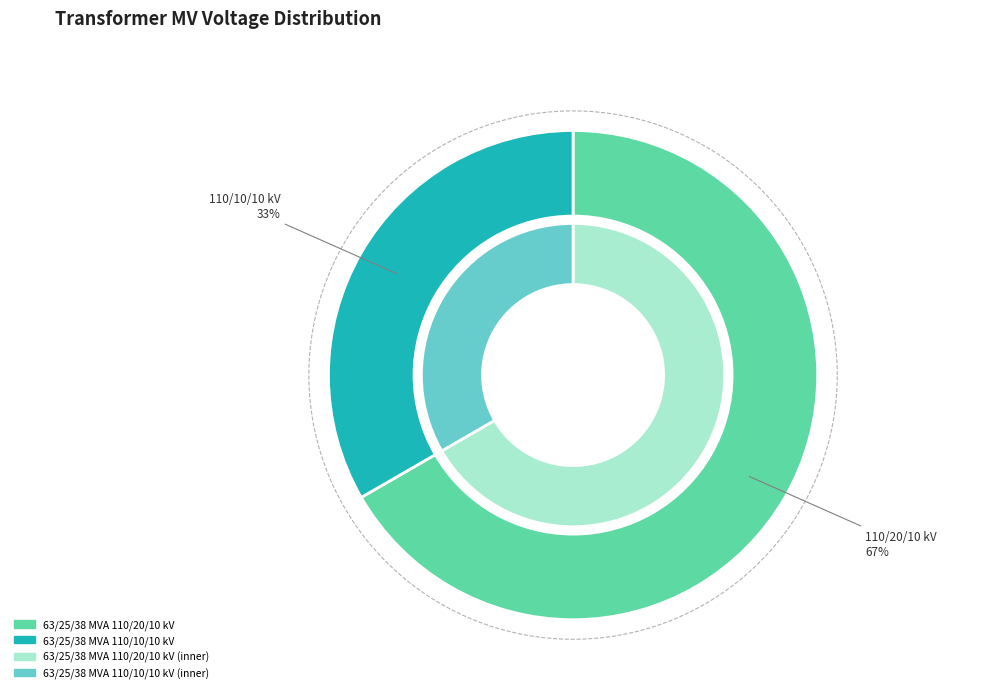

How many segments does this pie chart have?

2